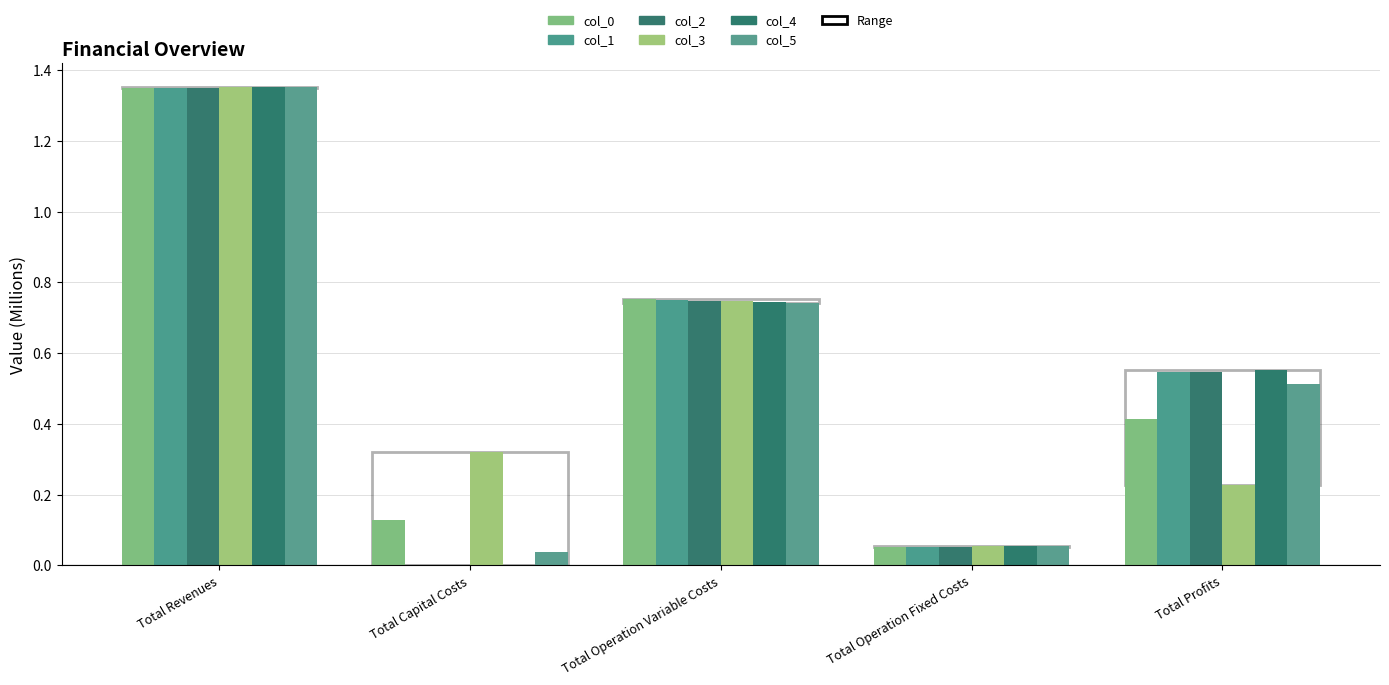

Are the bars horizontal?

No